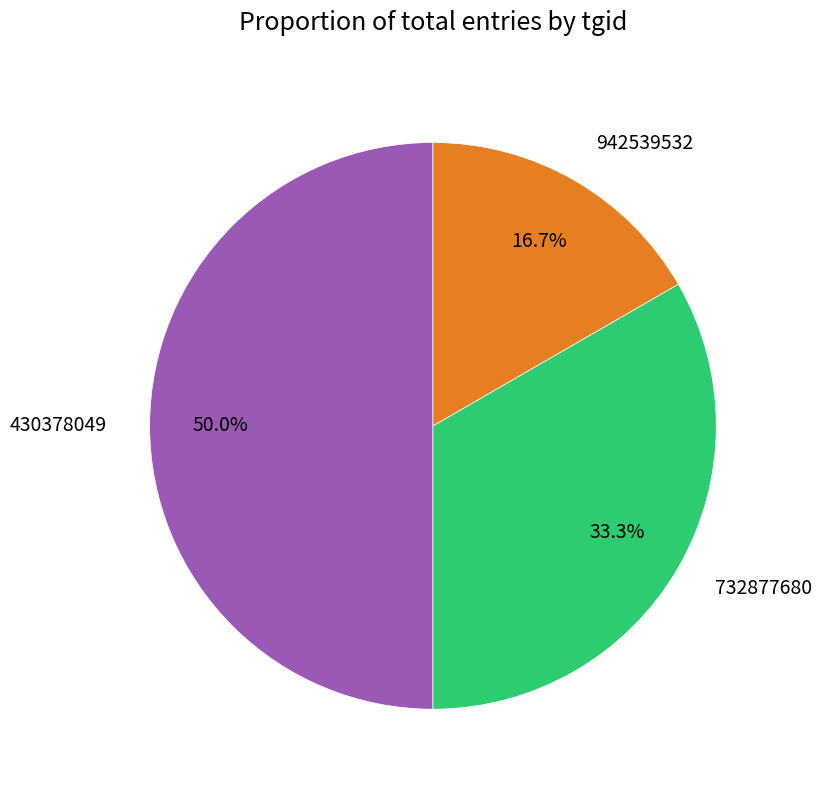

To the nearest percent, what portion does 942539532 represent?

17%